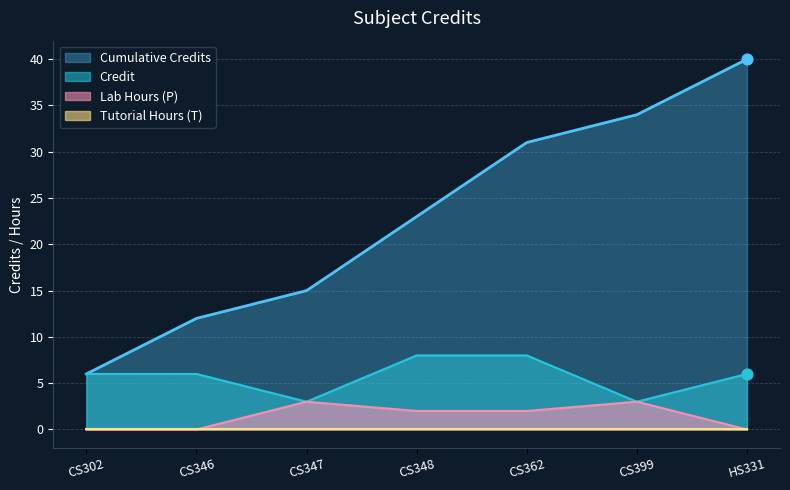

Is it true that Lab Hours (P) equals 2 at CS348?

True